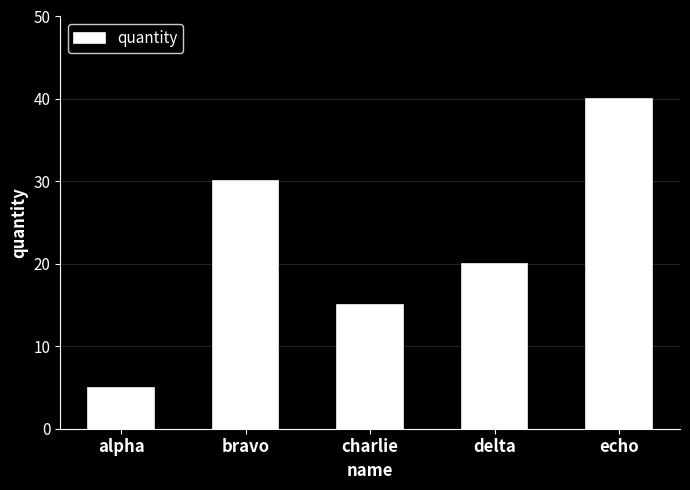

What is the value of the 5th bar from the left?

40